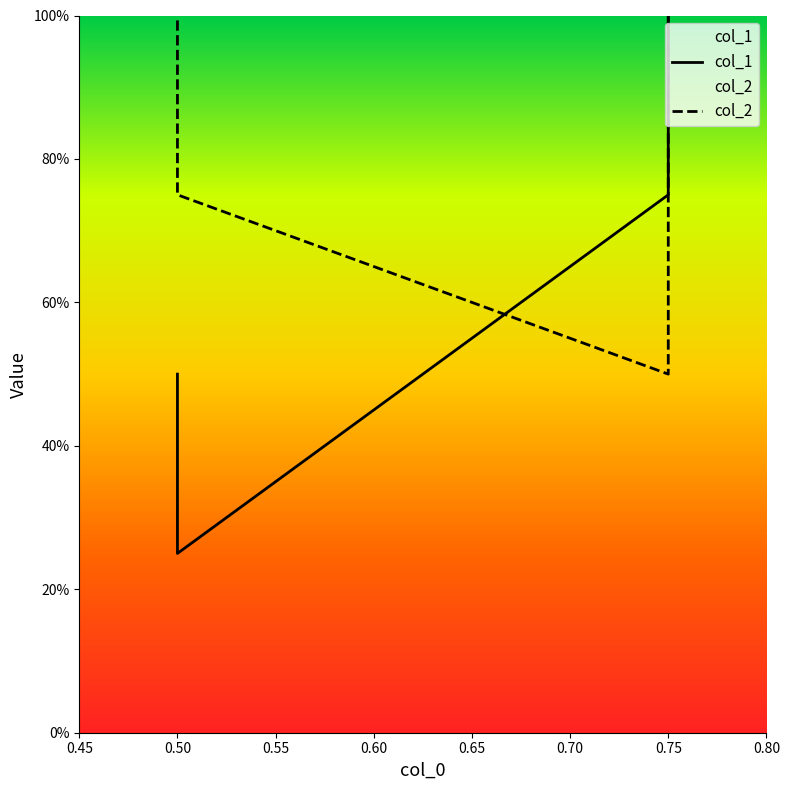

What is the total value across all series at 0.50?

1.0